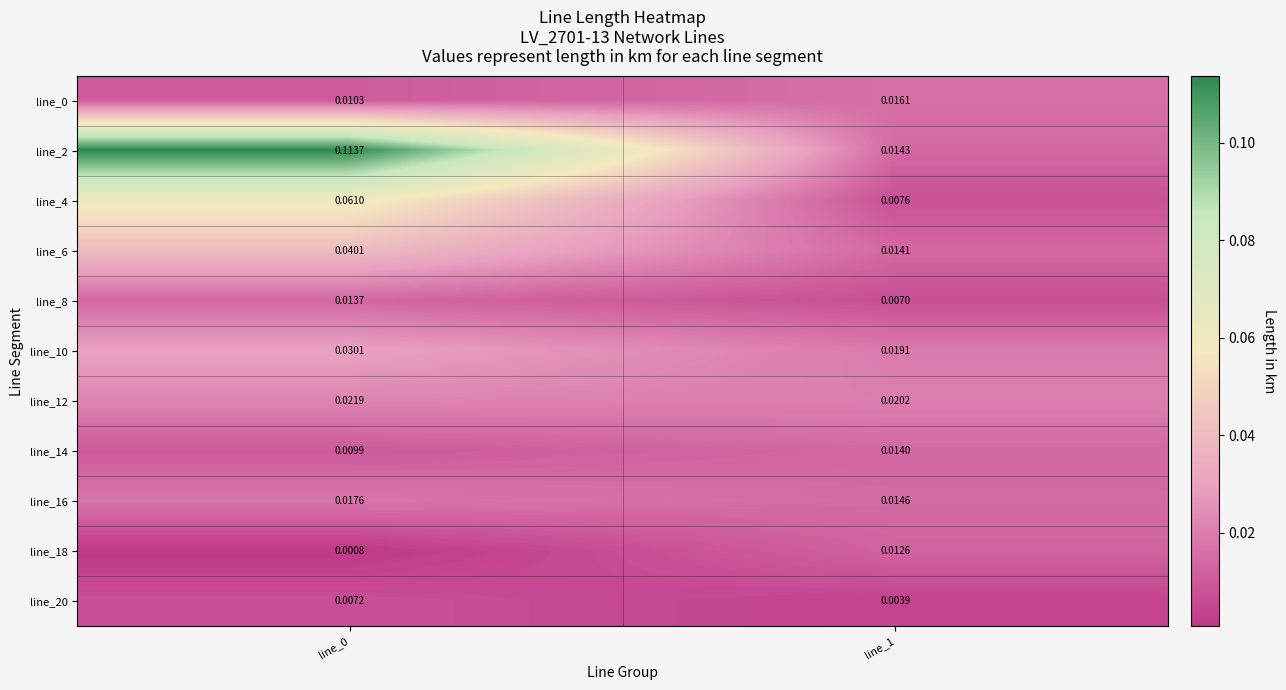

Is the value of line_4 at line_0 greater than the value of line_0 at line_0?

Yes